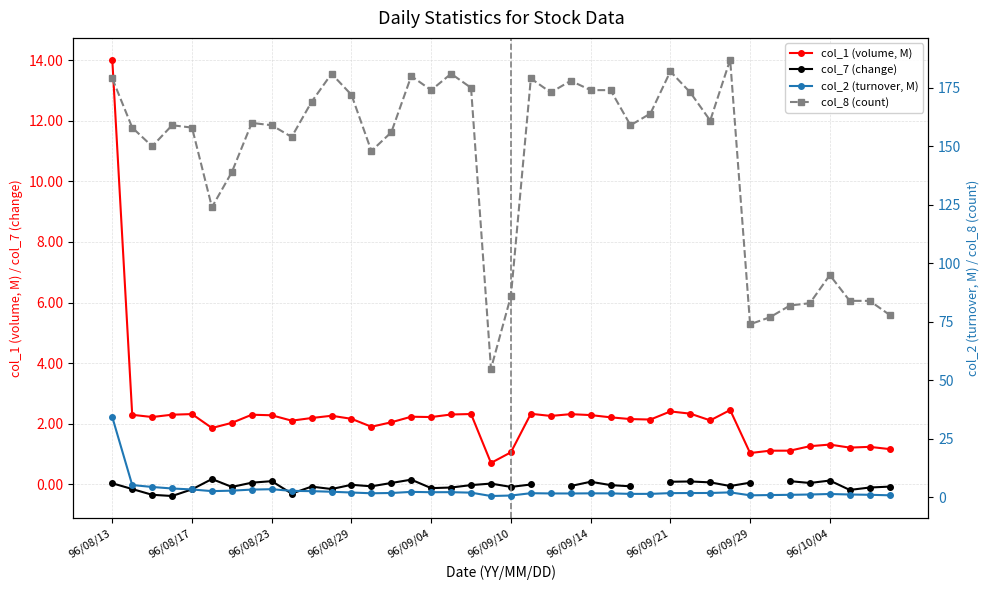

How many values in the col_8 series exceed 159?

19